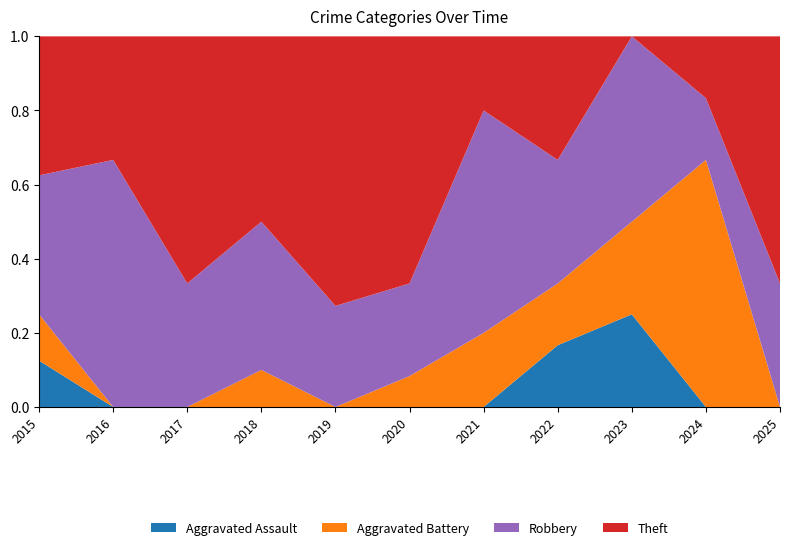

Reading left to right, transcribe all the data shown in this chart.

Aggravated Assault: 2015=1	2016=0	2017=0	2018=0	2019=0	2020=0	2021=0	2022=1	2023=1	2024=0	2025=0
Aggravated Battery: 2015=1	2016=0	2017=0	2018=1	2019=0	2020=1	2021=1	2022=1	2023=1	2024=4	2025=0
Robbery: 2015=3	2016=4	2017=1	2018=4	2019=3	2020=3	2021=3	2022=2	2023=2	2024=1	2025=1
Theft: 2015=3	2016=2	2017=2	2018=5	2019=8	2020=8	2021=1	2022=2	2023=0	2024=1	2025=2